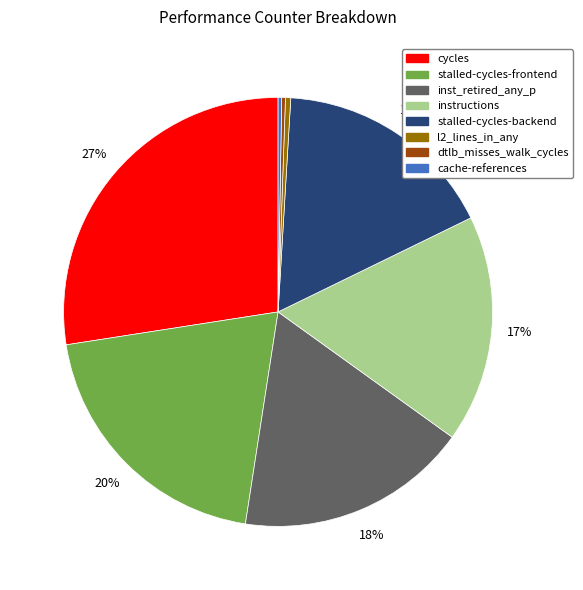

Is there a majority slice in this chart?

No